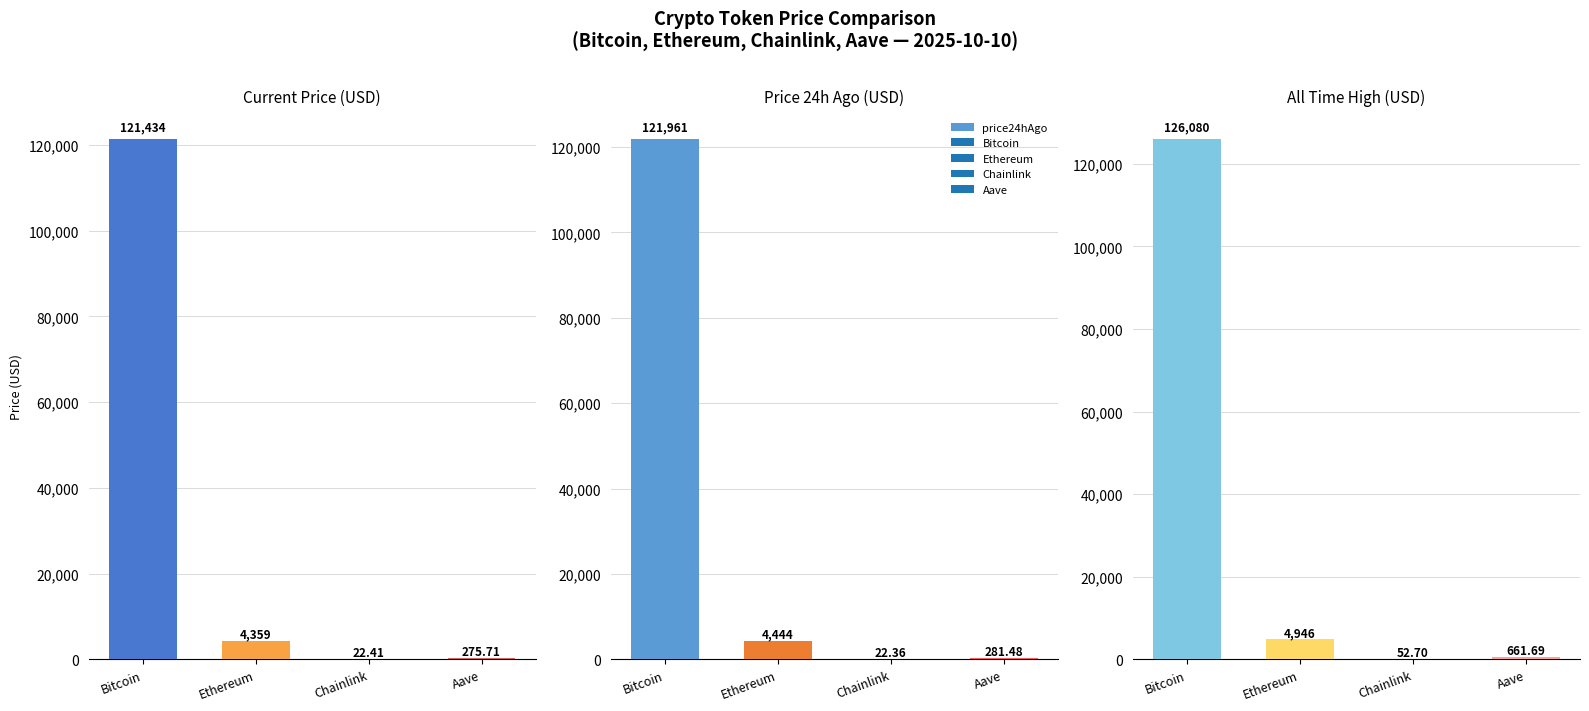

How many bars are there in each group?

3